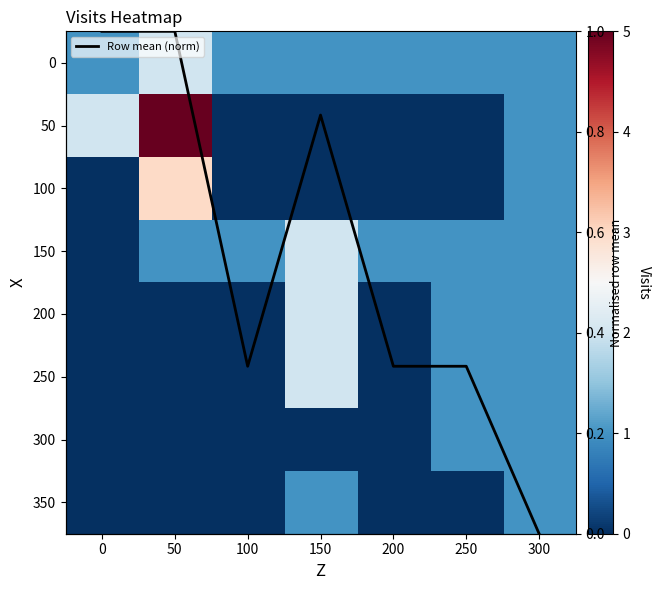

Is the value of 150 at 50 greater than the value of 350 at 50?

Yes